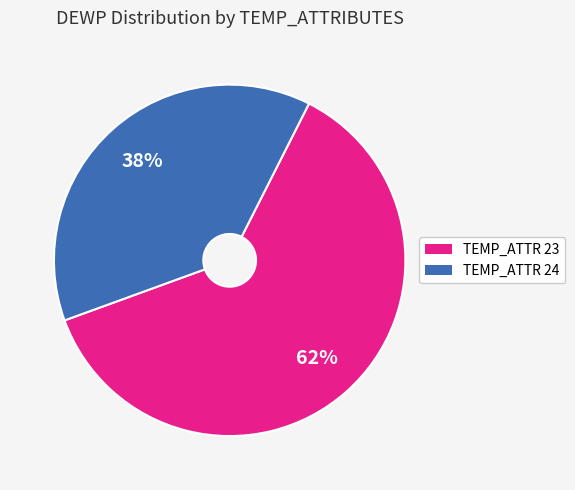

Which slice is the smallest?

TEMP_ATTR 24